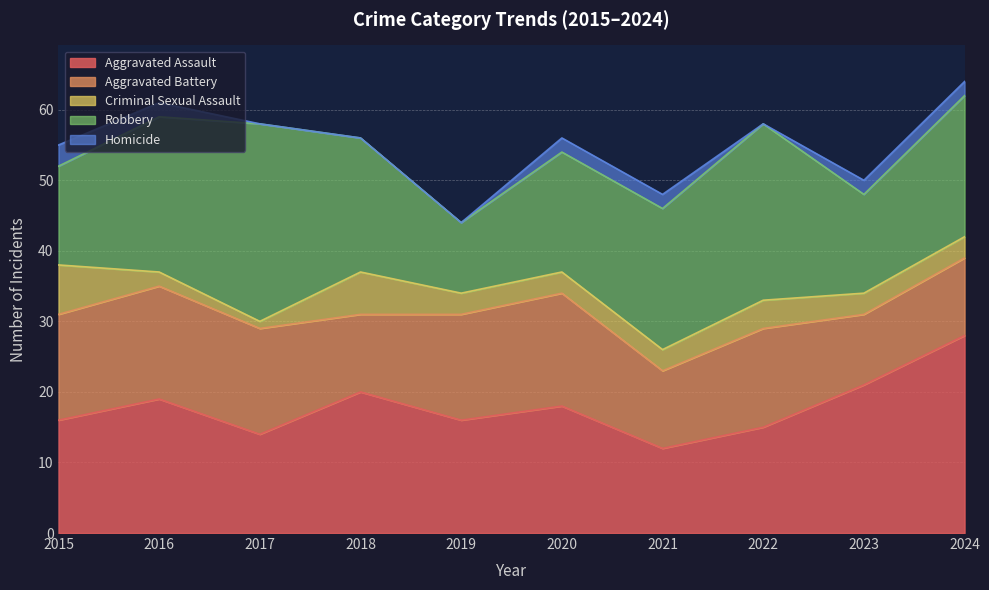

Which series has the largest range (max minus min)?

Robbery